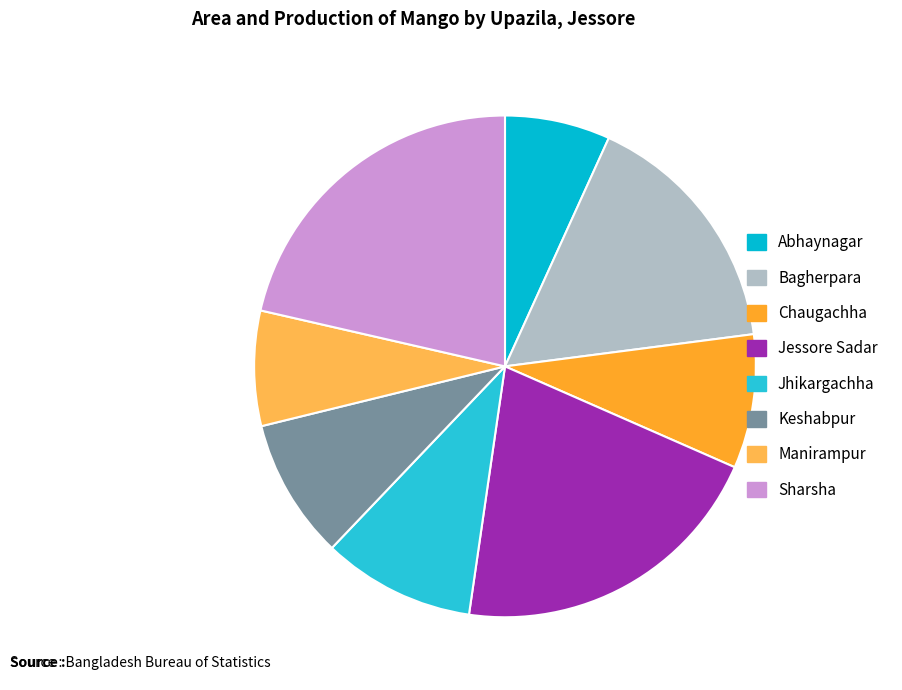

True or false: Chaugachha accounts for 9% of the total.

True